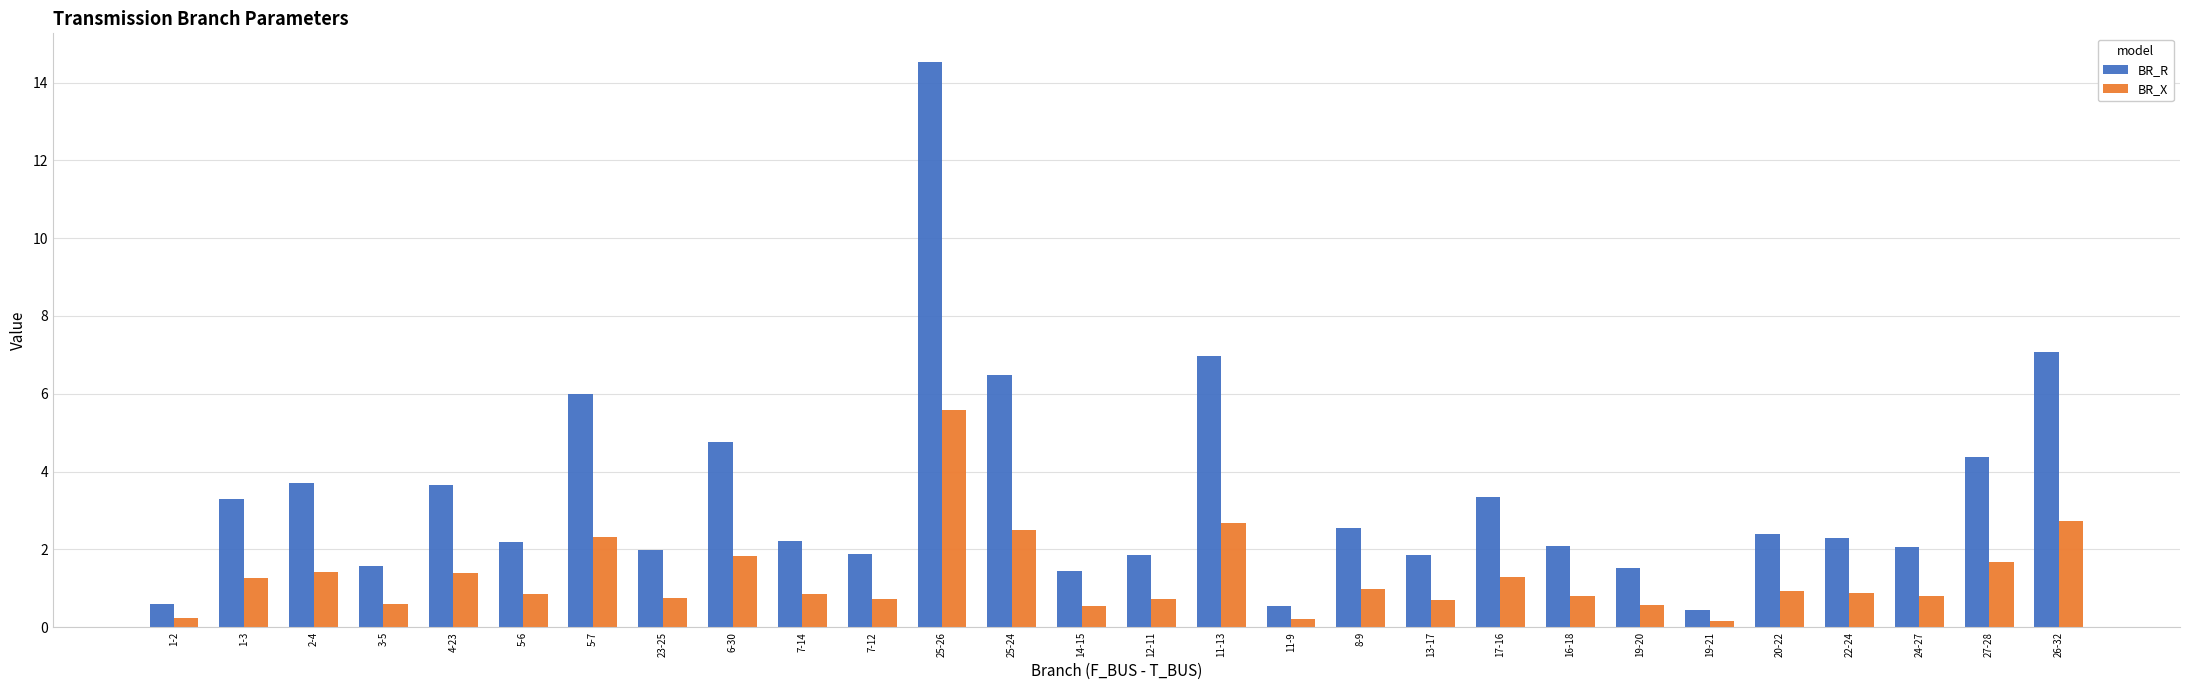

List the series in order of their peak value, lowest first.

BR_X, BR_R